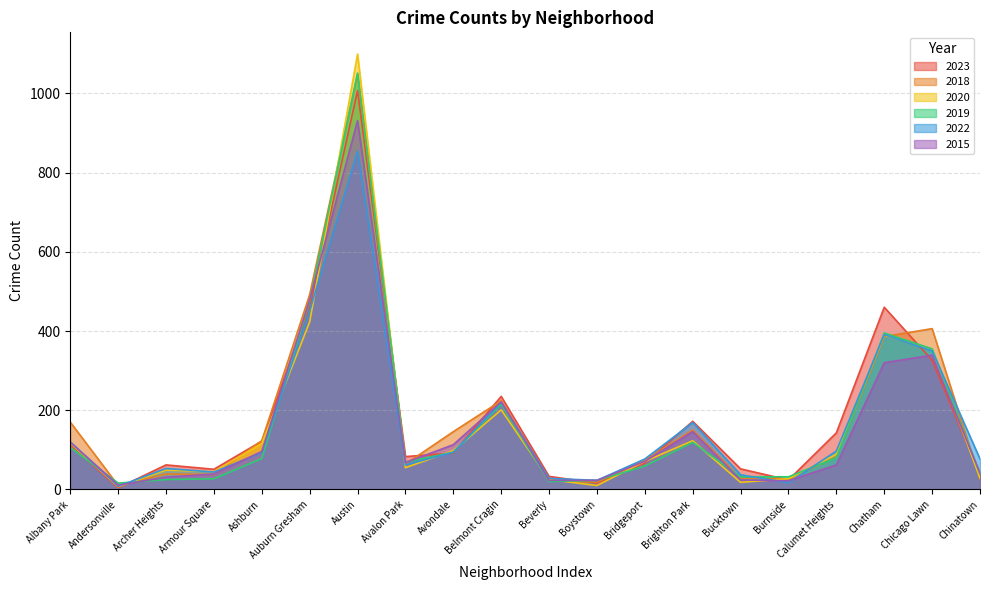

What is the value of the 2018 point at the 18th from the left?

386